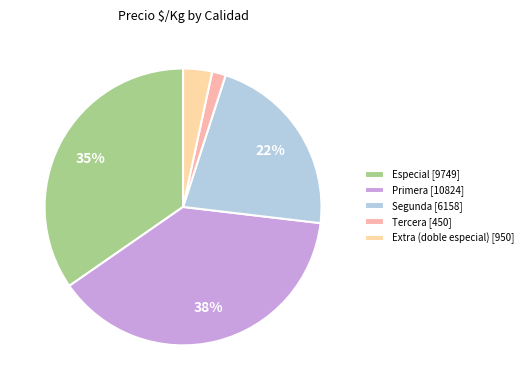

How many segments does this pie chart have?

5